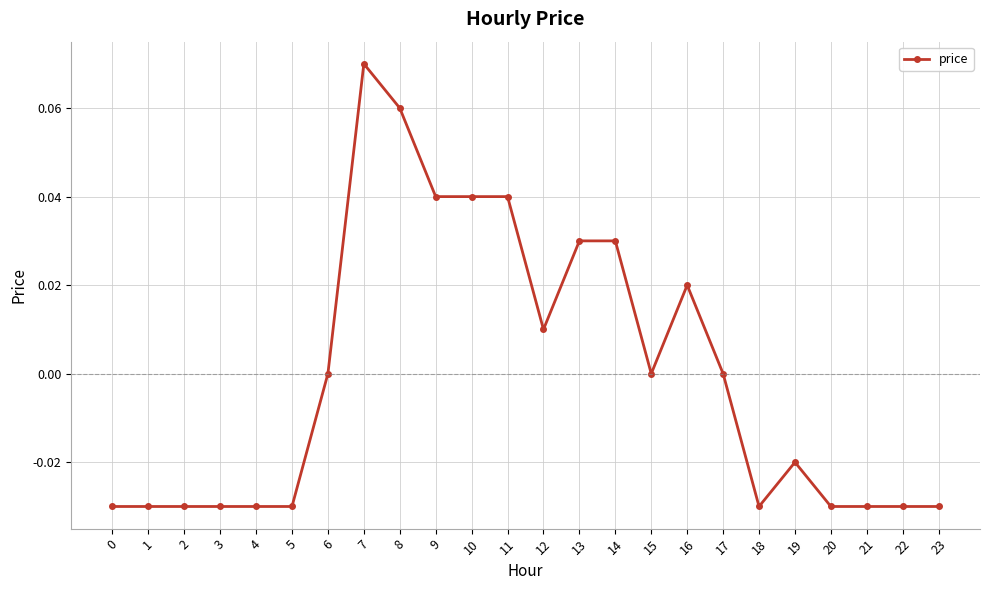

Is it true that the value at 1 is -0.0?

True